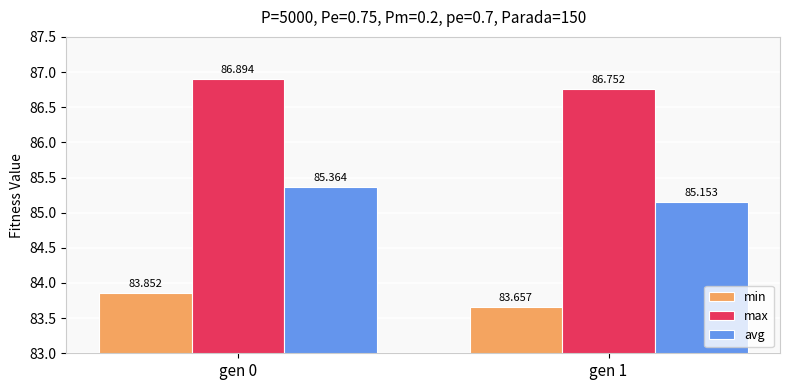

Reading right to left, list all the values displayed in this chart.

min: 83.7	83.9
max: 86.8	86.9
avg: 85.2	85.4